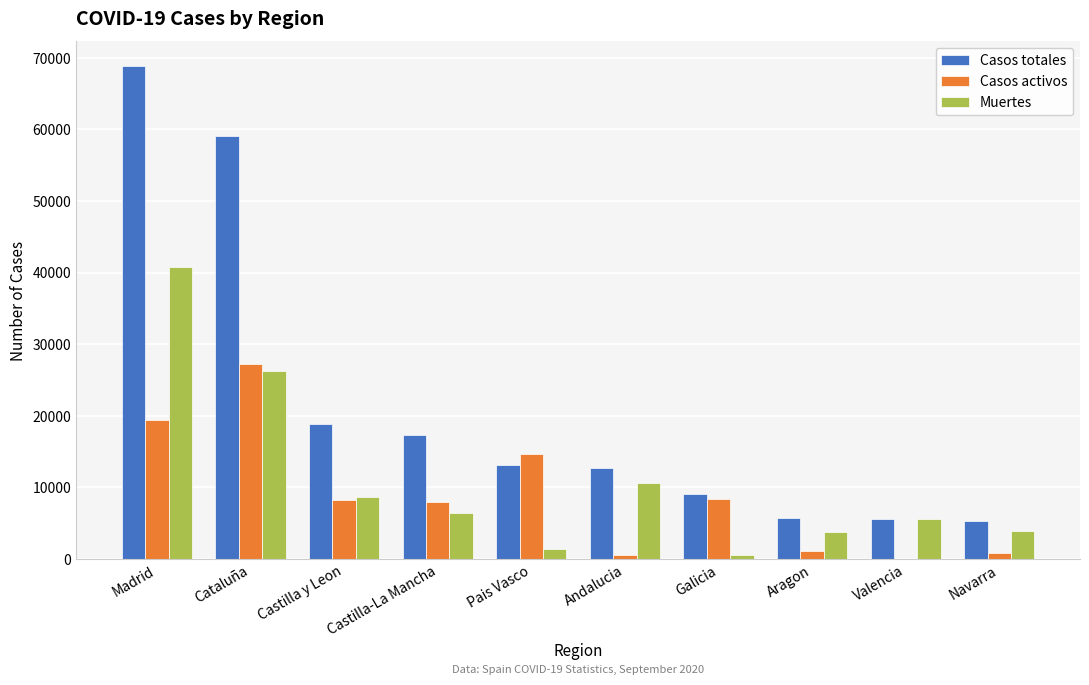

The value of Casos activos at Pais Vasco is 14646. True or false?

True